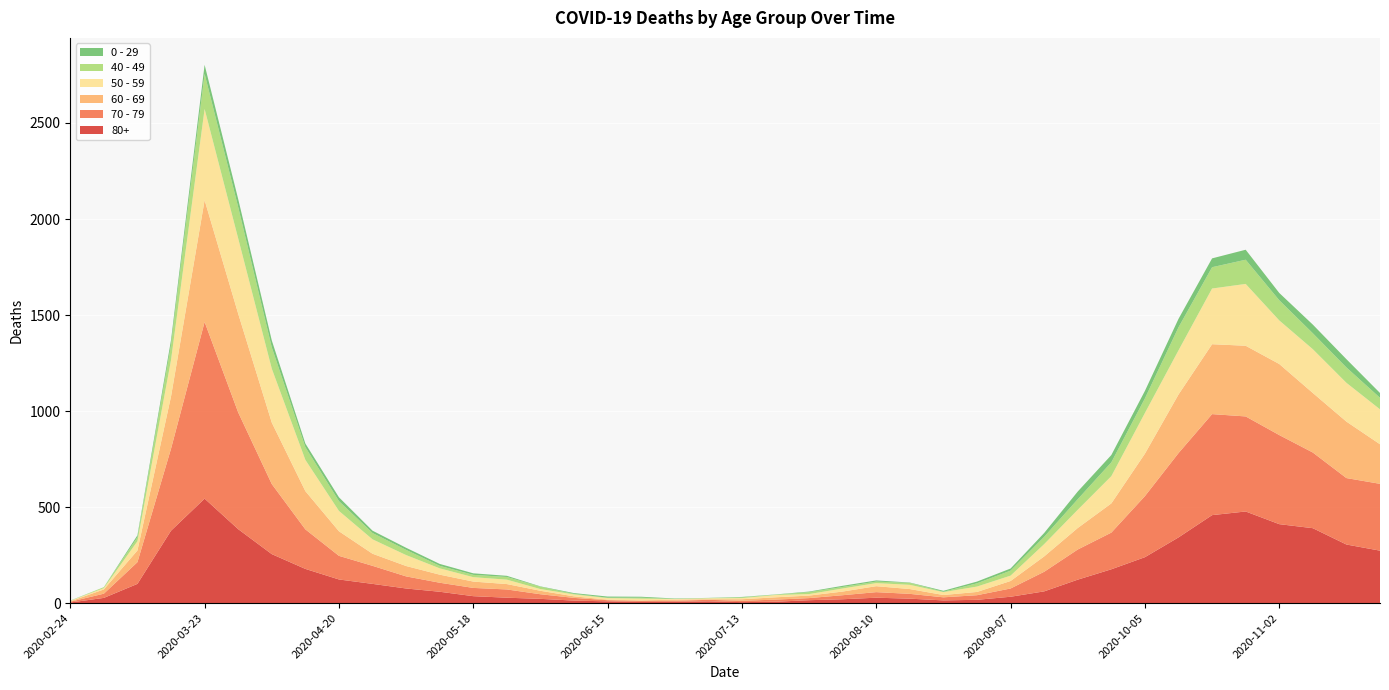

Reading right to left, what are all the values shown in this chart?

80+: 2020-11-23=273	2020-11-16=305	2020-11-09=390	2020-11-02=411	2020-10-26=477	2020-10-19=458	2020-10-12=342	2020-10-05=239	2020-09-28=176	2020-09-21=122	2020-09-14=61	2020-09-07=33	2020-08-31=17	2020-08-24=14	2020-08-17=23	2020-08-10=28	2020-08-03=20	2020-07-27=15	2020-07-20=7	2020-07-13=5	2020-07-06=9	2020-06-29=7	2020-06-22=6	2020-06-15=9	2020-06-08=13	2020-06-01=22	2020-05-25=28	2020-05-18=36	2020-05-11=59	2020-05-04=76	2020-04-27=100	2020-04-20=123	2020-04-13=178	2020-04-06=255	2020-03-30=385	2020-03-23=544	2020-03-16=377	2020-03-09=100	2020-03-02=27	2020-02-24=3
70 - 79: 2020-11-23=348	2020-11-16=346	2020-11-09=394	2020-11-02=464	2020-10-26=495	2020-10-19=526	2020-10-12=439	2020-10-05=318	2020-09-28=191	2020-09-21=157	2020-09-14=102	2020-09-07=43	2020-08-31=24	2020-08-24=16	2020-08-17=25	2020-08-10=29	2020-08-03=21	2020-07-27=11	2020-07-20=11	2020-07-13=7	2020-07-06=8	2020-06-29=5	2020-06-22=5	2020-06-15=6	2020-06-08=14	2020-06-01=24	2020-05-25=43	2020-05-18=43	2020-05-11=47	2020-05-04=63	2020-04-27=94	2020-04-20=123	2020-04-13=206	2020-04-06=365	2020-03-30=608	2020-03-23=920	2020-03-16=427	2020-03-09=113	2020-03-02=22	2020-02-24=4
60 - 69: 2020-11-23=206	2020-11-16=294	2020-11-09=310	2020-11-02=370	2020-10-26=368	2020-10-19=364	2020-10-12=305	2020-10-05=221	2020-09-28=152	2020-09-21=112	2020-09-14=80	2020-09-07=39	2020-08-31=17	2020-08-24=12	2020-08-17=25	2020-08-10=31	2020-08-03=19	2020-07-27=13	2020-07-20=12	2020-07-13=8	2020-07-06=3	2020-06-29=6	2020-06-22=3	2020-06-15=3	2020-06-08=8	2020-06-01=18	2020-05-25=28	2020-05-18=33	2020-05-11=42	2020-05-04=54	2020-04-27=63	2020-04-20=128	2020-04-13=199	2020-04-06=320	2020-03-30=514	2020-03-23=634	2020-03-16=272	2020-03-09=61	2020-03-02=22	2020-02-24=2
50 - 59: 2020-11-23=182	2020-11-16=202	2020-11-09=228	2020-11-02=227	2020-10-26=322	2020-10-19=290	2020-10-12=230	2020-10-05=212	2020-09-28=142	2020-09-21=95	2020-09-14=64	2020-09-07=28	2020-08-31=28	2020-08-24=15	2020-08-17=22	2020-08-10=16	2020-08-03=16	2020-07-27=8	2020-07-20=12	2020-07-13=6	2020-07-06=5	2020-06-29=3	2020-06-22=9	2020-06-15=8	2020-06-08=10	2020-06-01=9	2020-05-25=23	2020-05-18=23	2020-05-11=33	2020-05-04=57	2020-04-27=75	2020-04-20=106	2020-04-13=163	2020-04-06=281	2020-03-30=392	2020-03-23=475	2020-03-16=190	2020-03-09=48	2020-03-02=7	2020-02-24=3
40 - 49: 2020-11-23=60	2020-11-16=80	2020-11-09=83	2020-11-02=105	2020-10-26=126	2020-10-19=111	2020-10-12=120	2020-10-05=76	2020-09-28=72	2020-09-21=55	2020-09-14=38	2020-09-07=26	2020-08-31=17	2020-08-24=2	2020-08-17=10	2020-08-10=8	2020-08-03=8	2020-07-27=10	2020-07-20=2	2020-07-13=4	2020-07-06=1	2020-06-29=1	2020-06-22=5	2020-06-15=2	2020-06-08=3	2020-06-01=12	2020-05-25=14	2020-05-18=12	2020-05-11=13	2020-05-04=27	2020-04-27=33	2020-04-20=51	2020-04-13=66	2020-04-06=111	2020-03-30=163	2020-03-23=183	2020-03-16=79	2020-03-09=21	2020-03-02=5	2020-02-24=0
0 - 29: 2020-11-23=25	2020-11-16=43	2020-11-09=45	2020-11-02=38	2020-10-26=52	2020-10-19=46	2020-10-12=44	2020-10-05=39	2020-09-28=38	2020-09-21=40	2020-09-14=20	2020-09-07=11	2020-08-31=9	2020-08-24=5	2020-08-17=2	2020-08-10=6	2020-08-03=6	2020-07-27=3	2020-07-20=1	2020-07-13=2	2020-07-06=1	2020-06-29=2	2020-06-22=5	2020-06-15=6	2020-06-08=4	2020-06-01=2	2020-05-25=6	2020-05-18=8	2020-05-11=10	2020-05-04=11	2020-04-27=12	2020-04-20=20	2020-04-13=19	2020-04-06=36	2020-03-30=42	2020-03-23=47	2020-03-16=25	2020-03-09=10	2020-03-02=0	2020-02-24=1